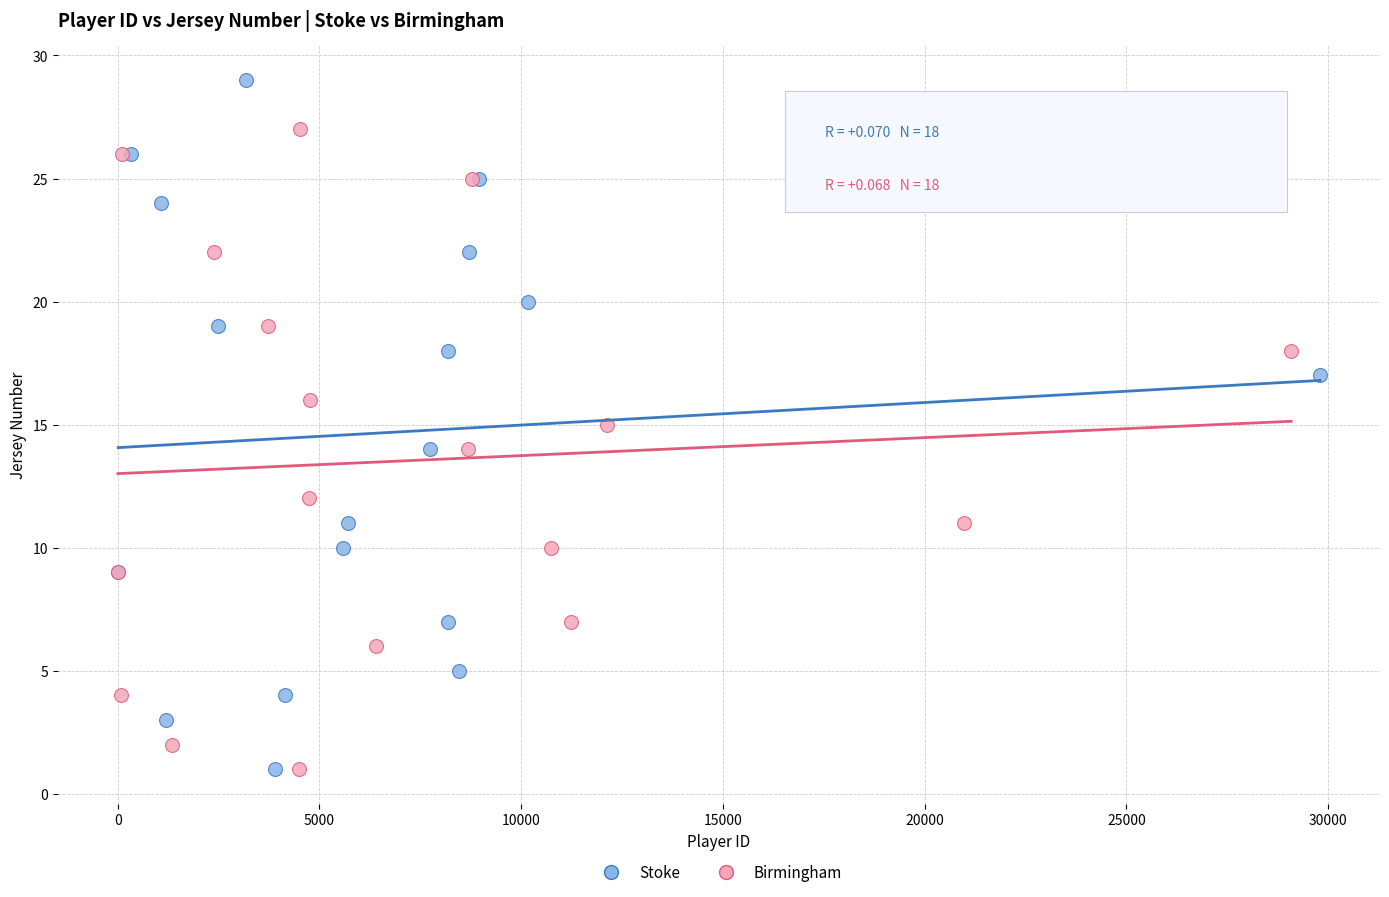

Which series has the largest Y range (max minus min)?

Stoke